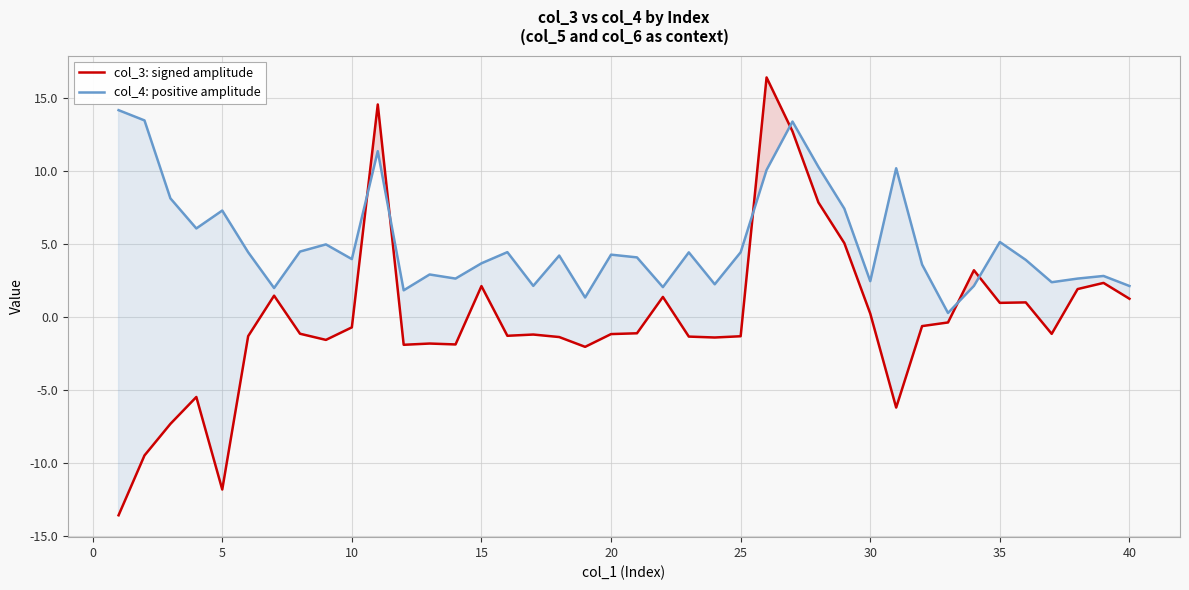

Rank the series by their maximum value, from highest to lowest.

col_3: signed amplitude, col_4: positive amplitude